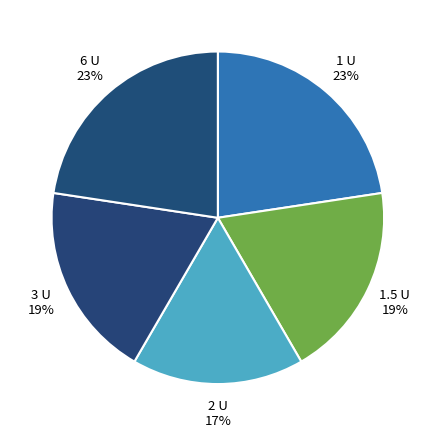

To the nearest percent, what is the difference between the largest and smallest slice percentages?

6%